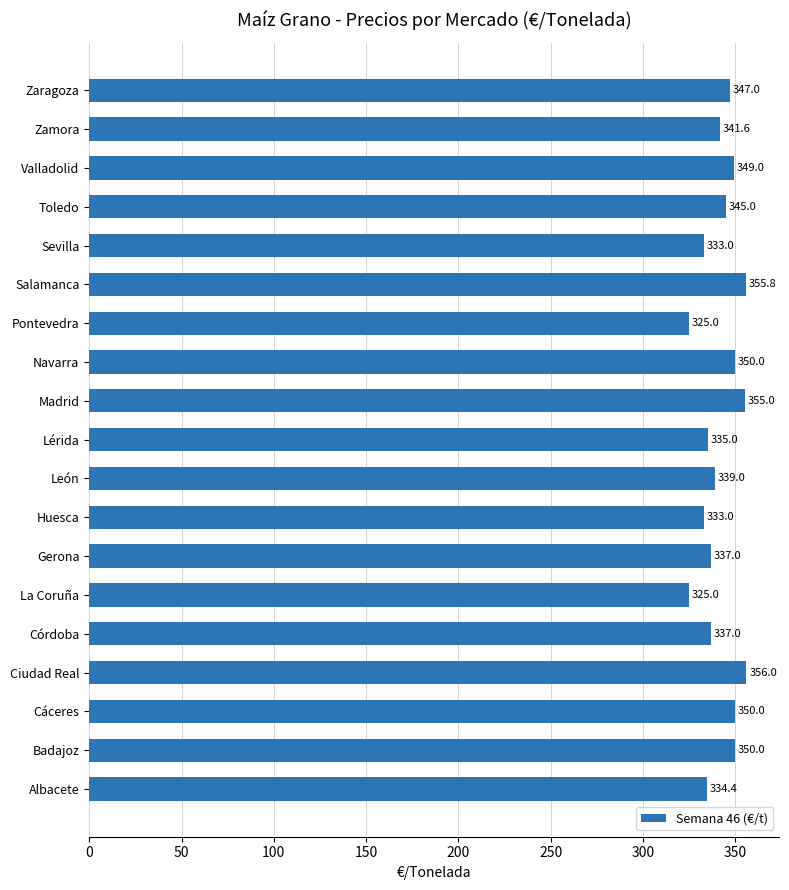

Approximately how many times larger is the value at León compared to Gerona?

1.0